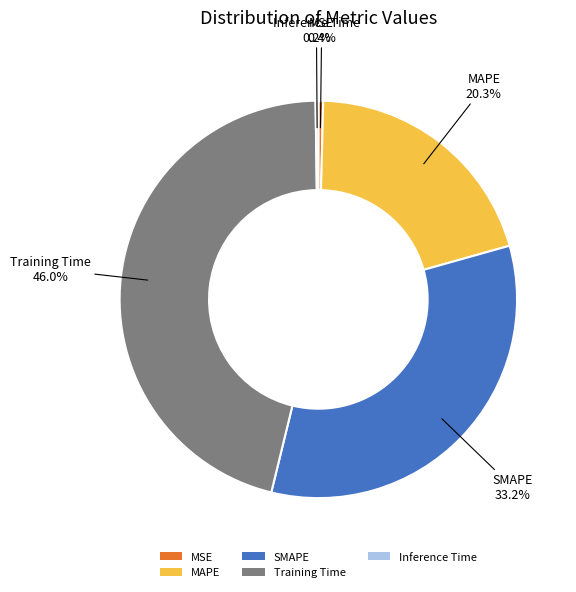

What is the total percentage of SMAPE and Training Time?

79.1%